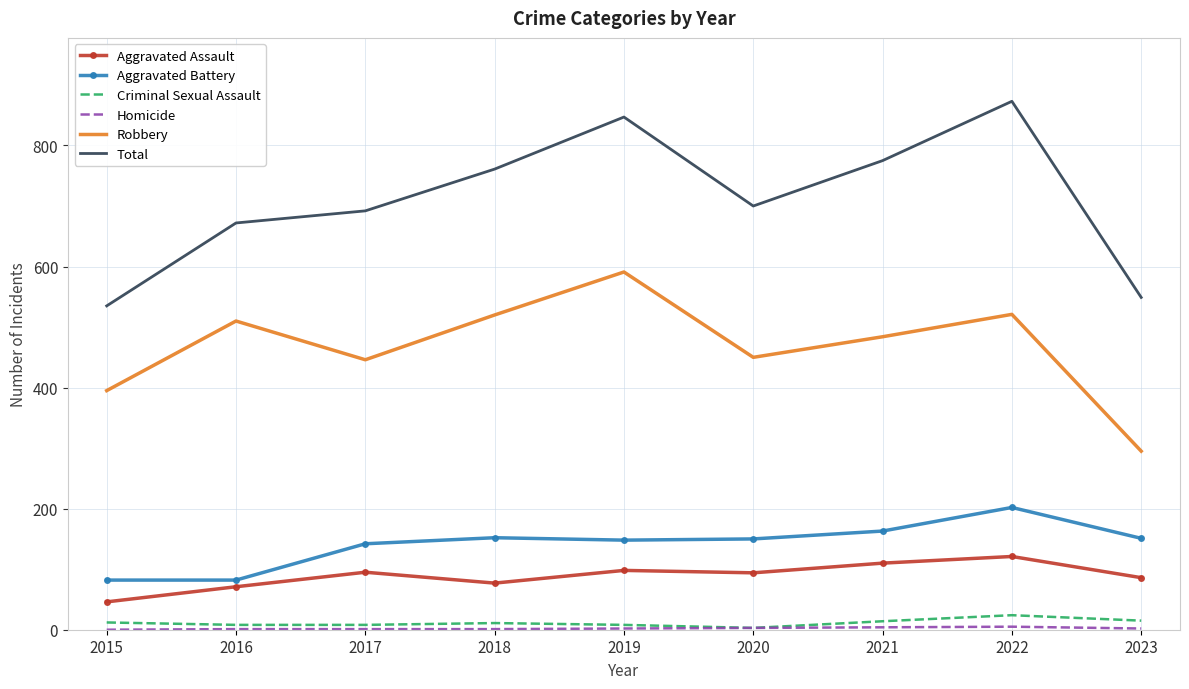

Is it true that Aggravated Assault equals 71 at 2016?

True